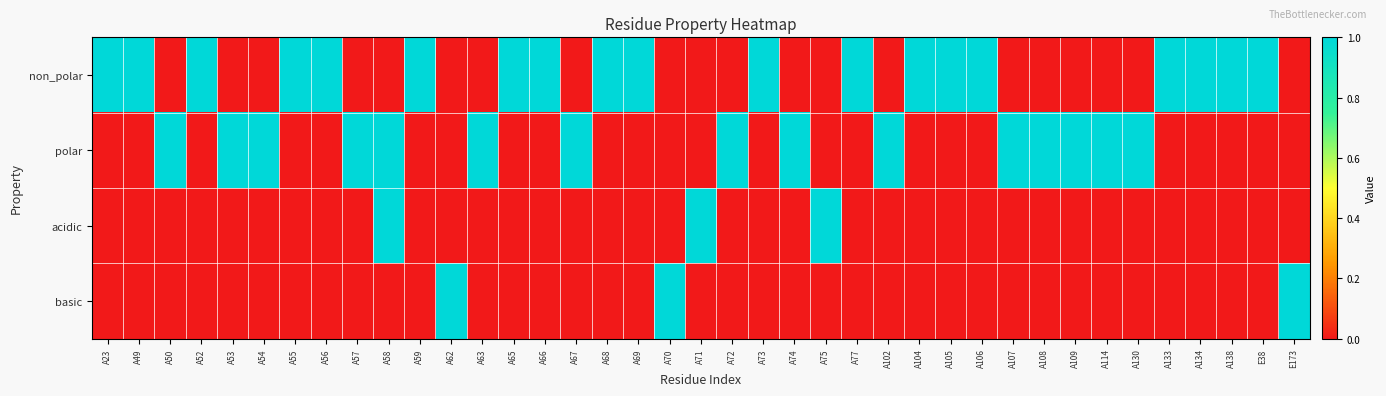

Which label corresponds to the largest value in the chart?

A23